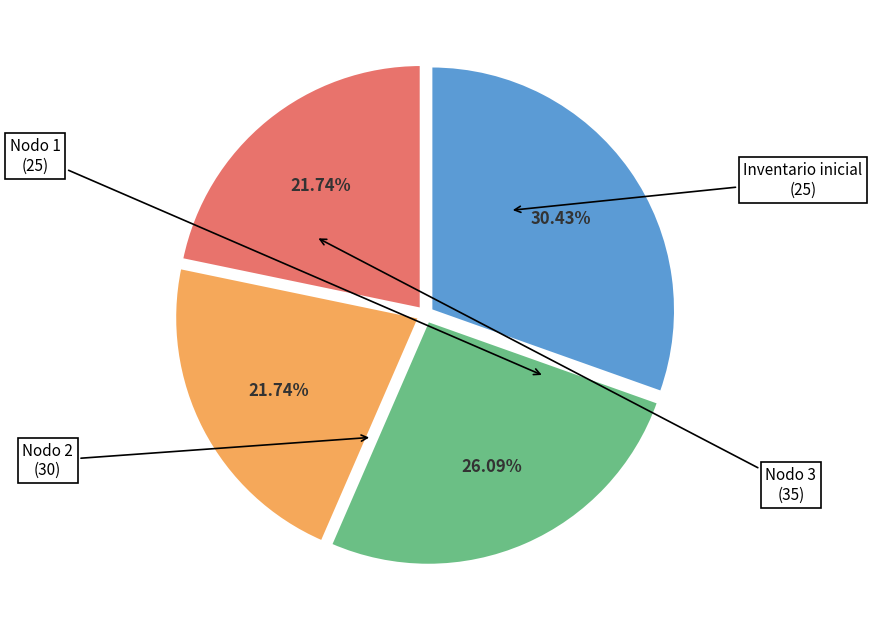

Is there a majority slice in this chart?

No